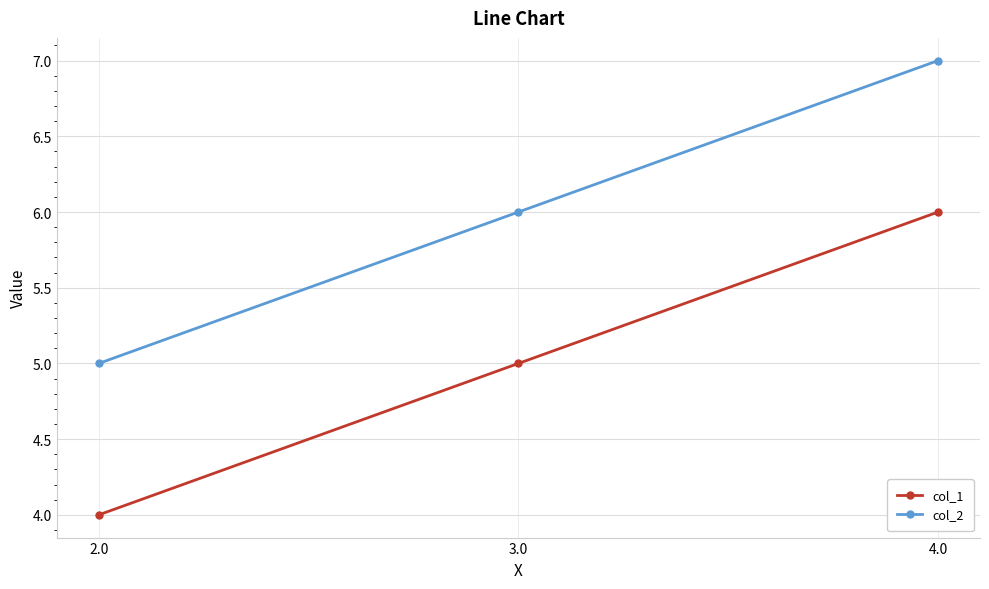

What is the total value across all series at 4.0?

13